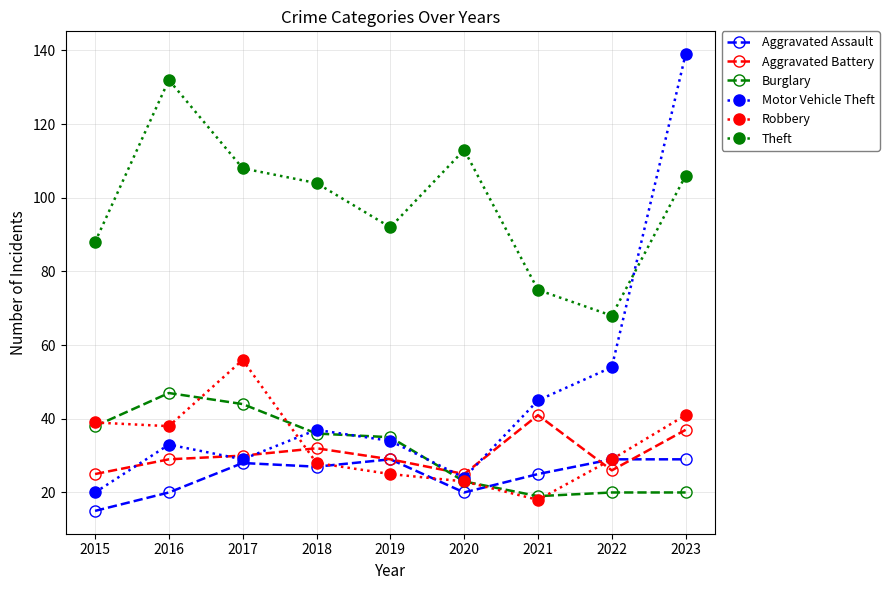

List the series in order of their peak value, highest first.

Motor Vehicle Theft, Theft, Robbery, Burglary, Aggravated Battery, Aggravated Assault